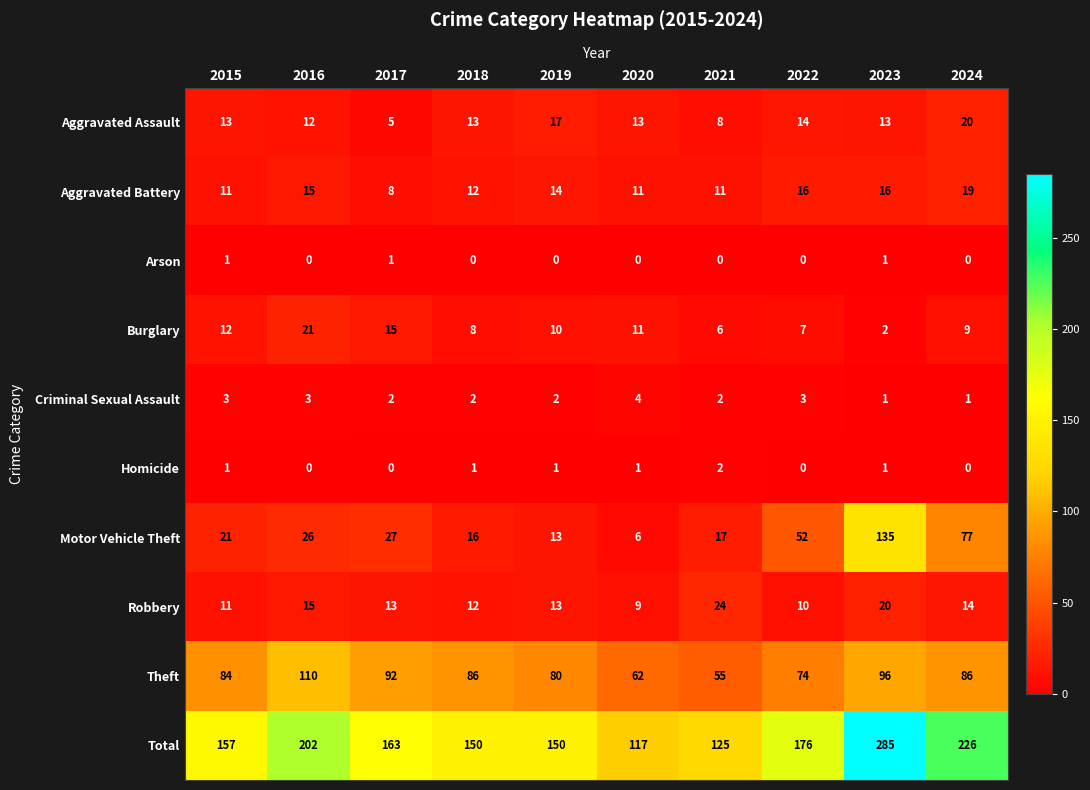

At which label does Aggravated Battery reach its minimum?

2017